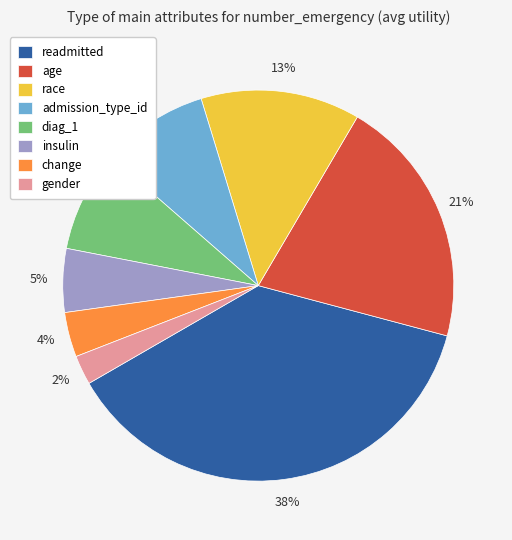

Which slice is the largest?

readmitted